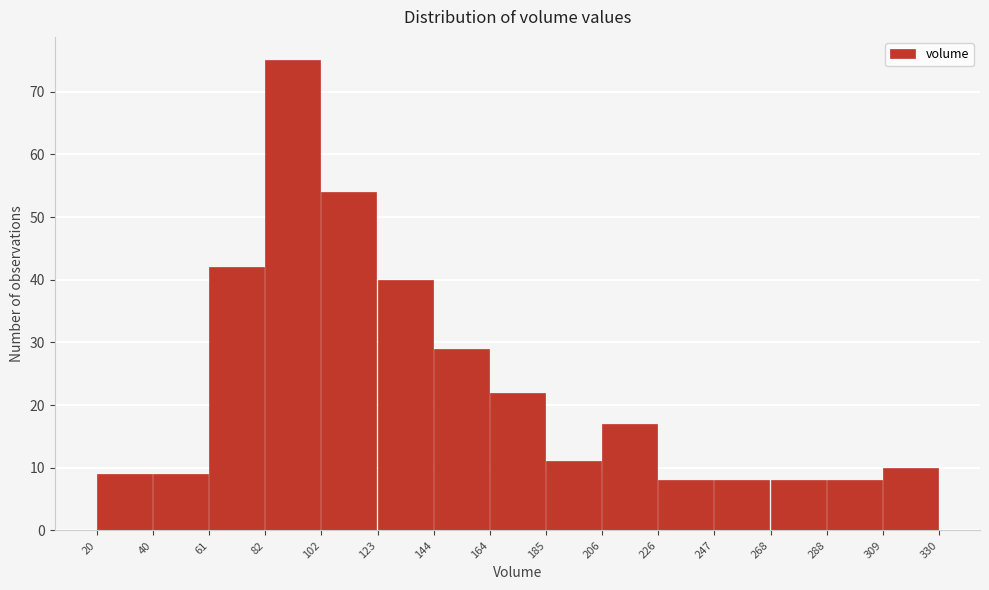

Reading left to right, list every bar in this chart as the range it spans on the x-axis followed by its height. The values are not printed on the chart, so give them approximately, as read against the axis.

20 to 40: 9
40 to 61: 9
61 to 82: 42
82 to 102: 75
102 to 123: 54
123 to 144: 40
144 to 164: 29
164 to 185: 22
185 to 206: 11
206 to 226: 17
226 to 247: 8
247 to 268: 8
268 to 288: 8
288 to 309: 8
309 to 330: 10